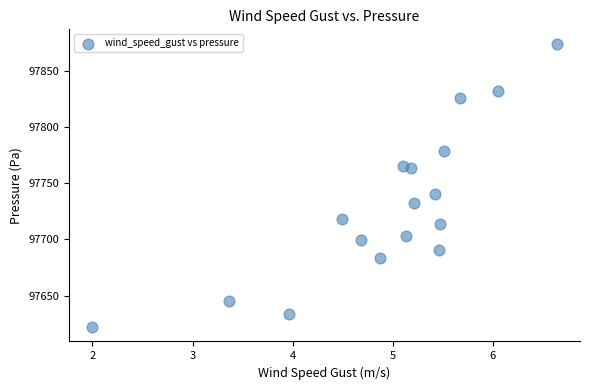

What Y value in the scatter plot is closest to 97748?

97740.3